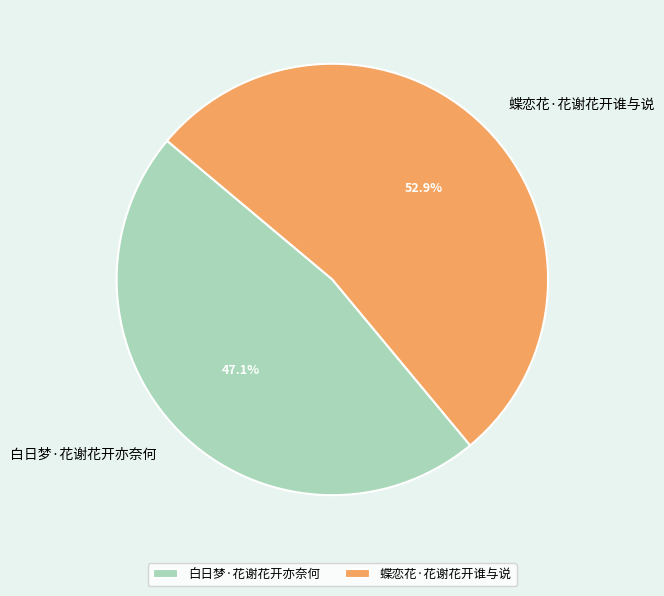

To the nearest percent, what portion does 白日梦·花谢花开亦奈何 represent?

47%